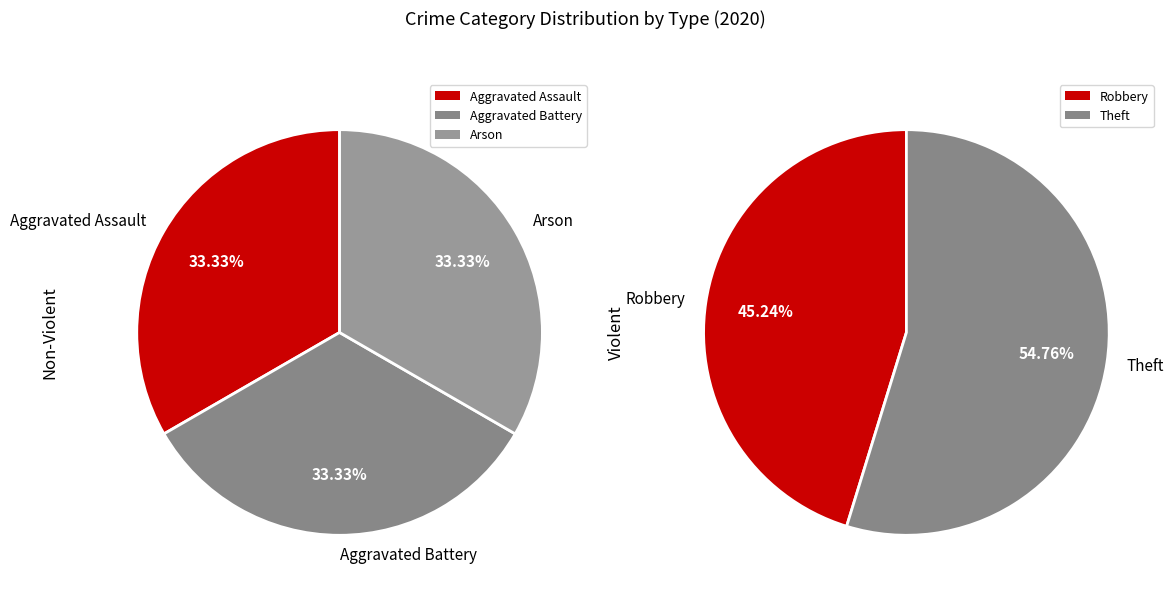

Count the number of slices in the pie.

5